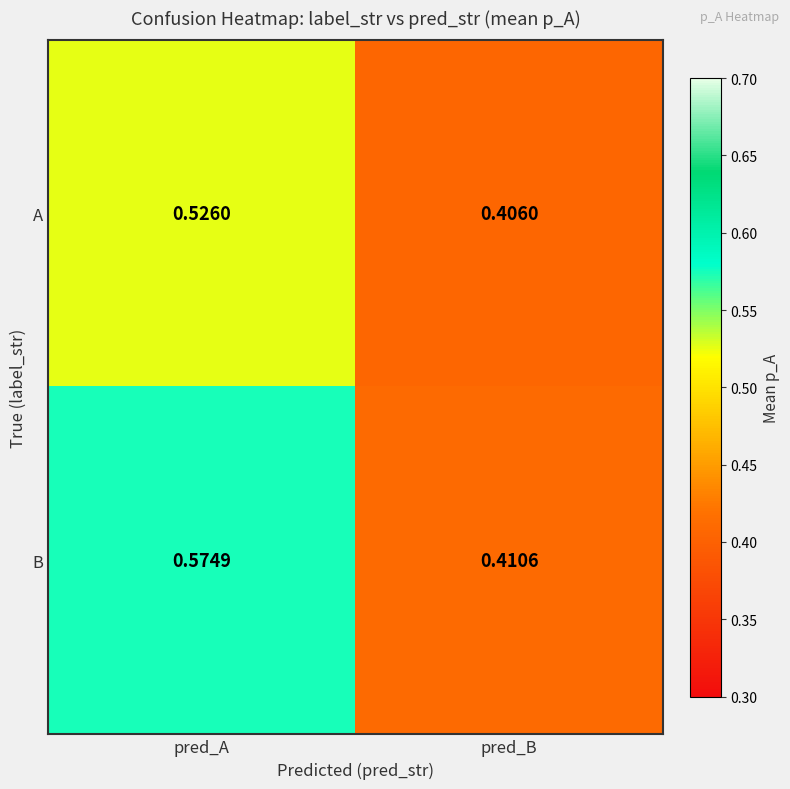

Rank the series by their maximum value, from lowest to highest.

A, B